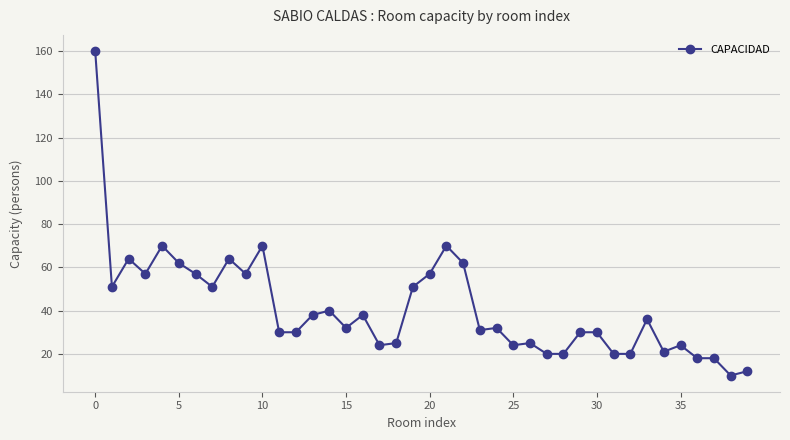

What is the maximum value shown in the chart?

160